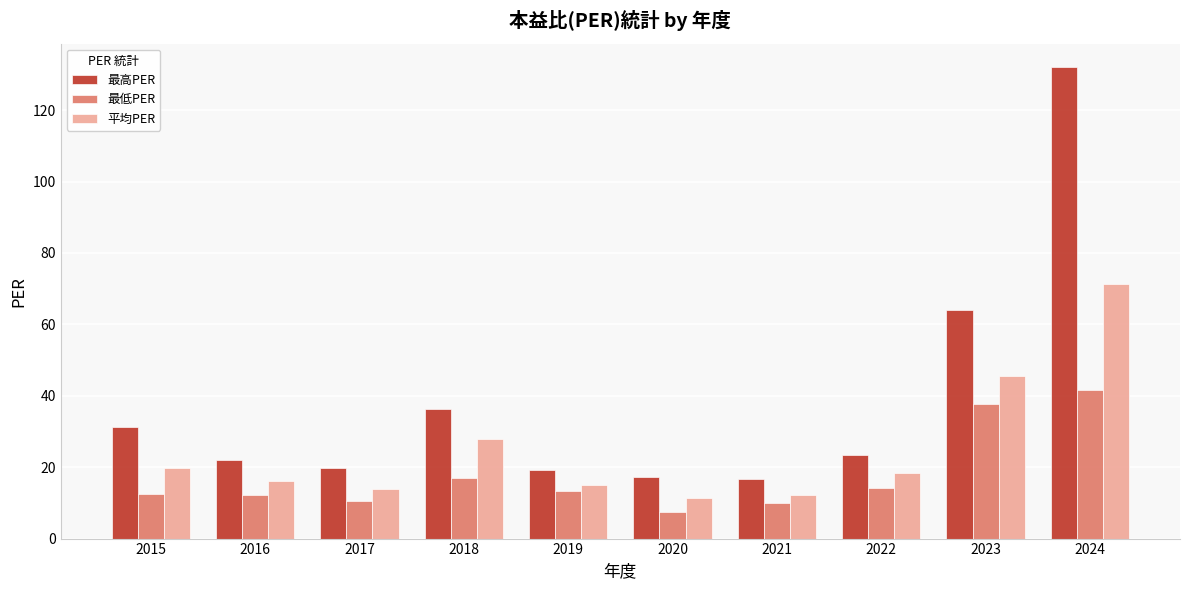

What is the difference between the 平均PER values at 2017 and 2019?

1.1